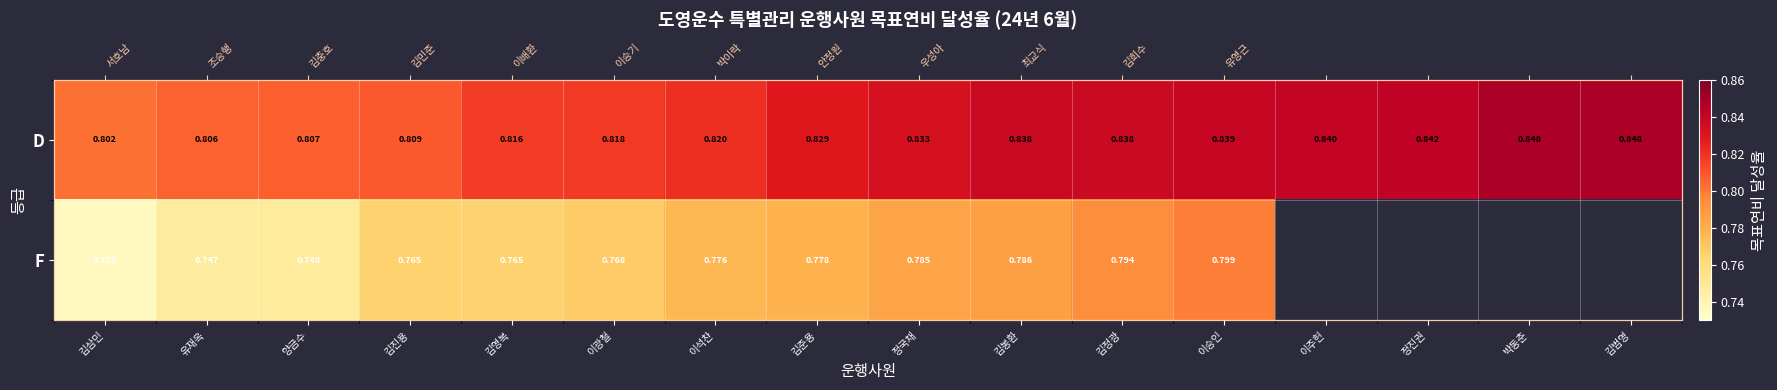

The value of D at 정국채 is 0.2. True or false?

False